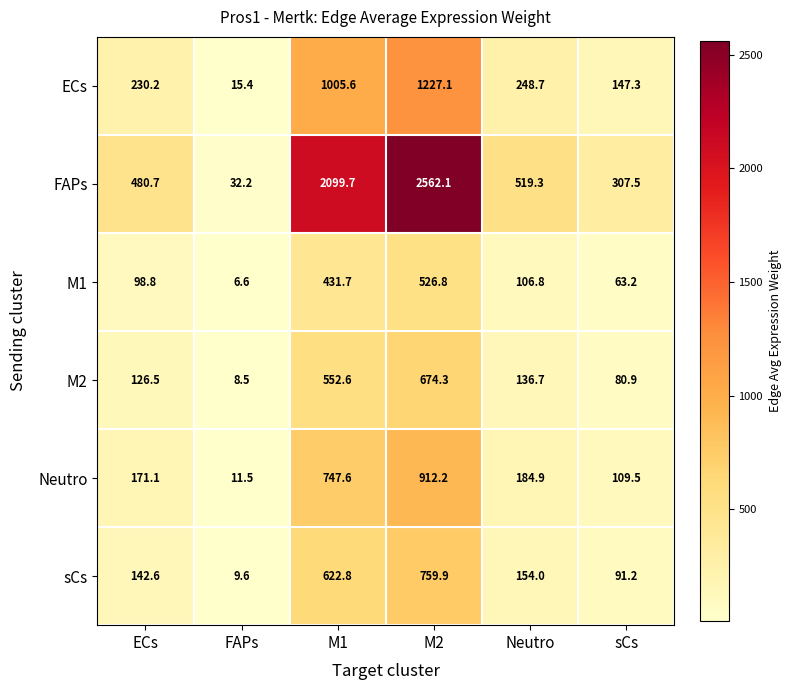

List the series in order of their peak value, highest first.

FAPs, ECs, Neutro, sCs, M2, M1